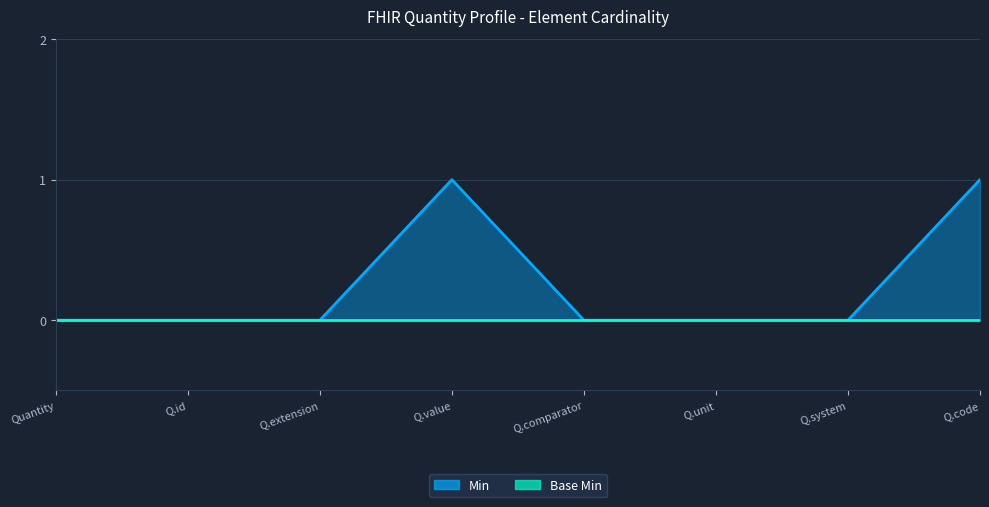

List the labels in order of value, largest first.

Q.value, Q.code, Quantity, Q.id, Q.extension, Q.comparator, Q.unit, Q.system